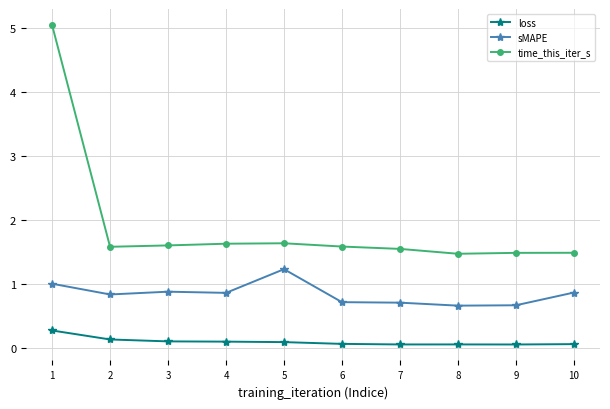

The value of time_this_iter_s at 5 is 2.4. True or false?

False